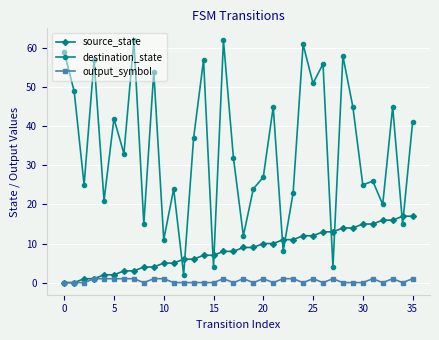

What is the sum of all source_state values?

306